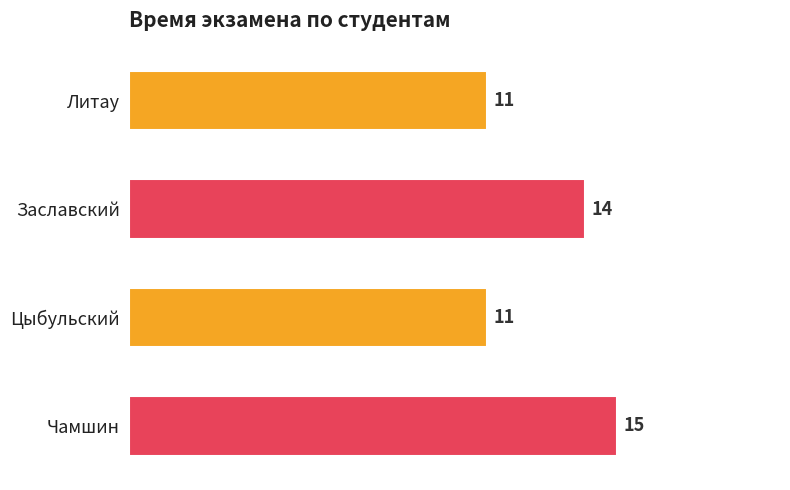

The value at Литау is 2. True or false?

False